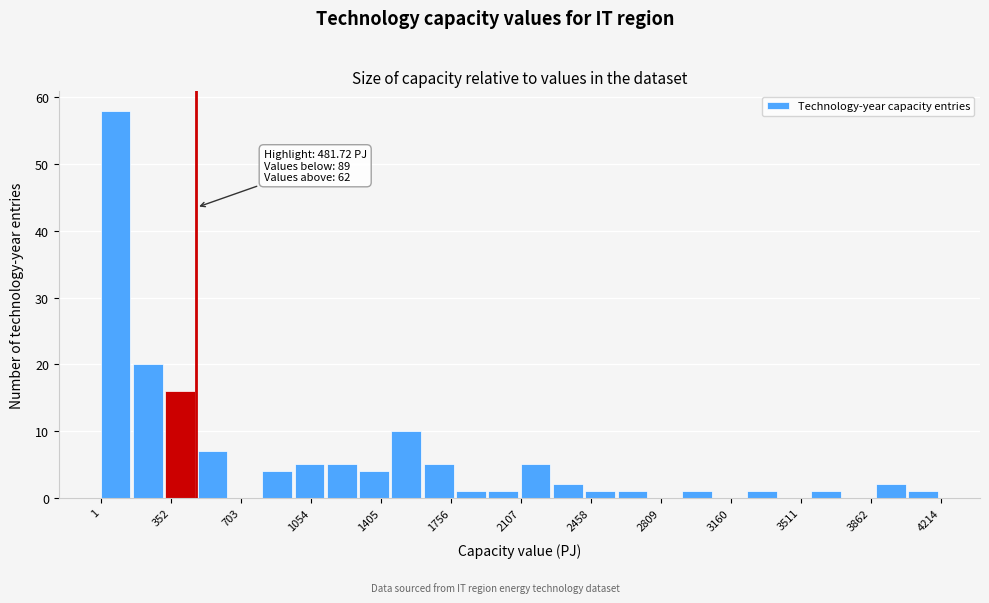

Around what value on the x-axis is the tallest bar? Give the approximate position of its centre, as read against the axis.

100